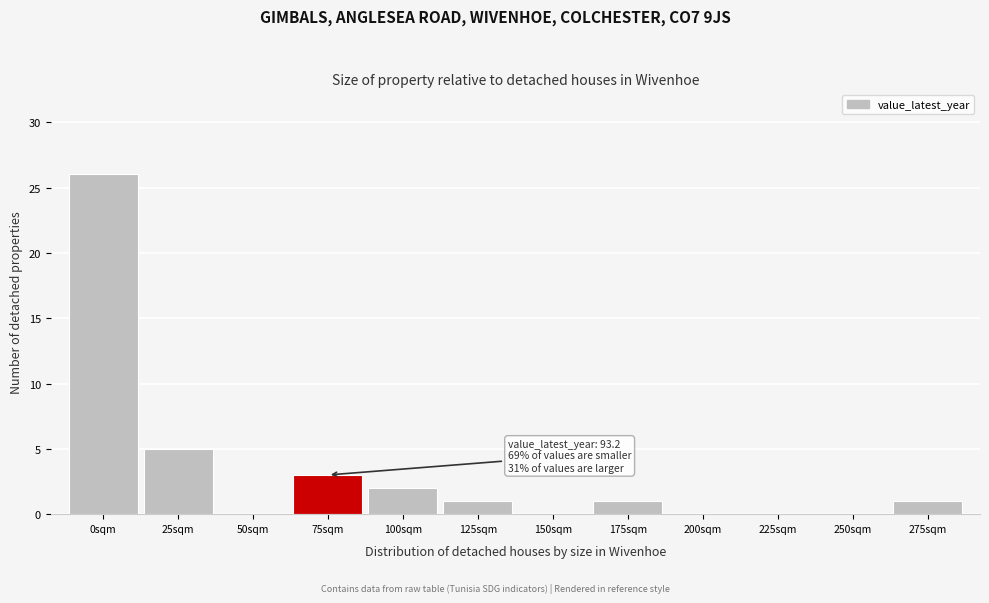

Reading right to left, transcribe all the data shown in this chart.

275sqm=1	250sqm=0	225sqm=0	200sqm=0	175sqm=1	150sqm=0	125sqm=1	100sqm=2	75sqm=3	50sqm=0	25sqm=5	0sqm=26